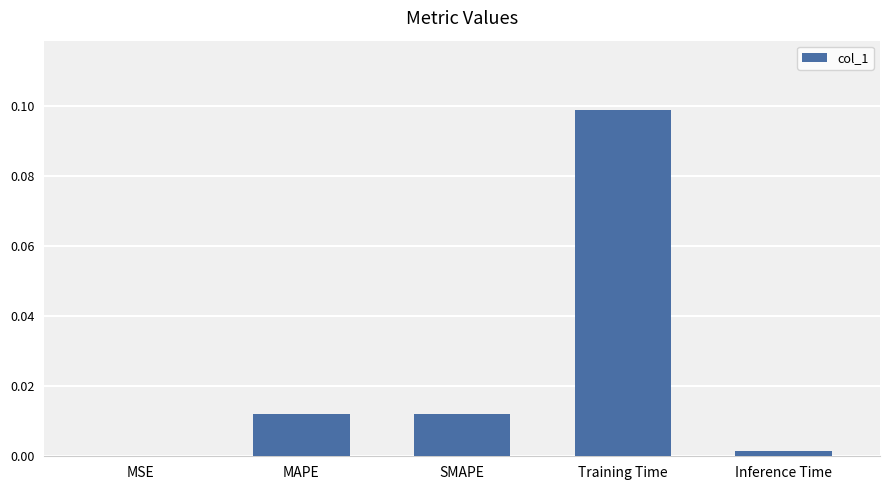

True or false: the data shows 0.0 at SMAPE.

True